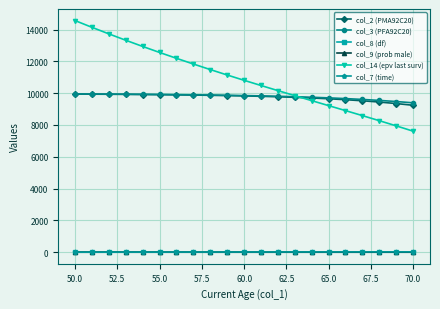

What is the value of the col_3 (PFA92C20) point at the 21st from the left?

9392.6